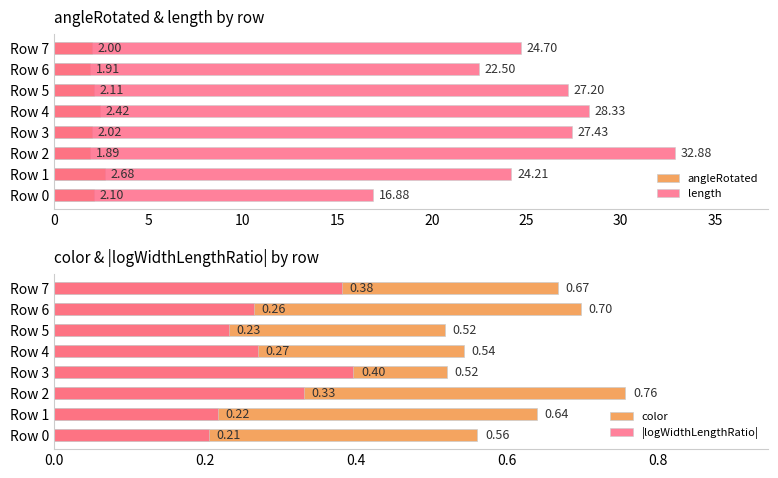

How many series are shown in this chart?

4